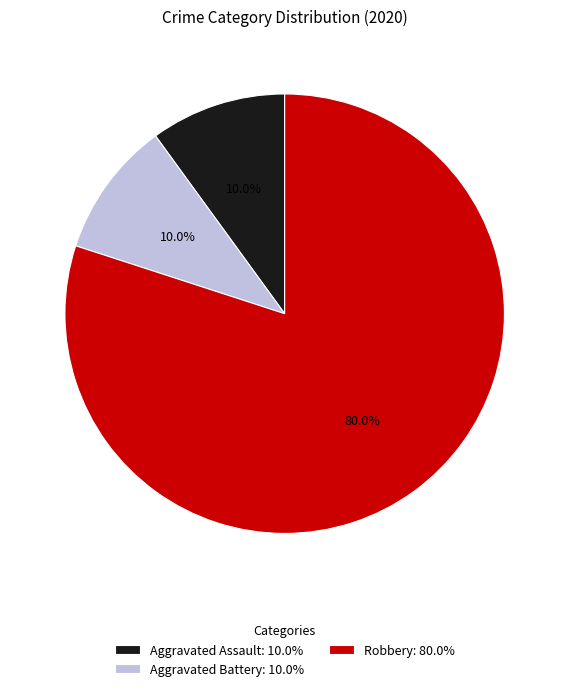

How many segments does this pie chart have?

3